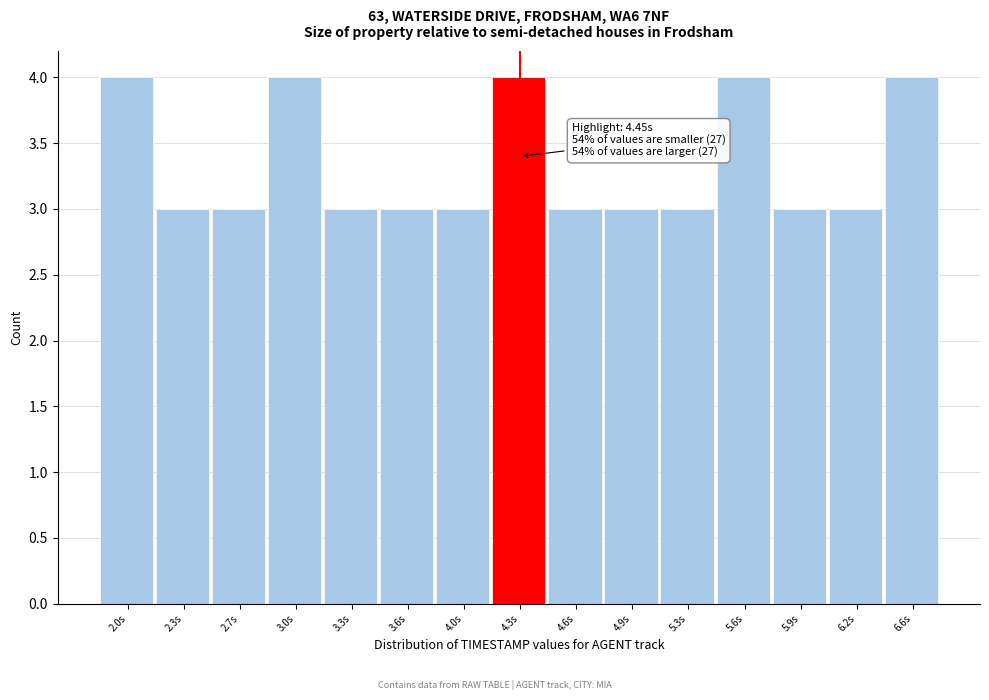

Reading left to right, transcribe all the data shown in this chart.

4	3	3	4	3	3	3	4	3	3	3	4	3	3	4